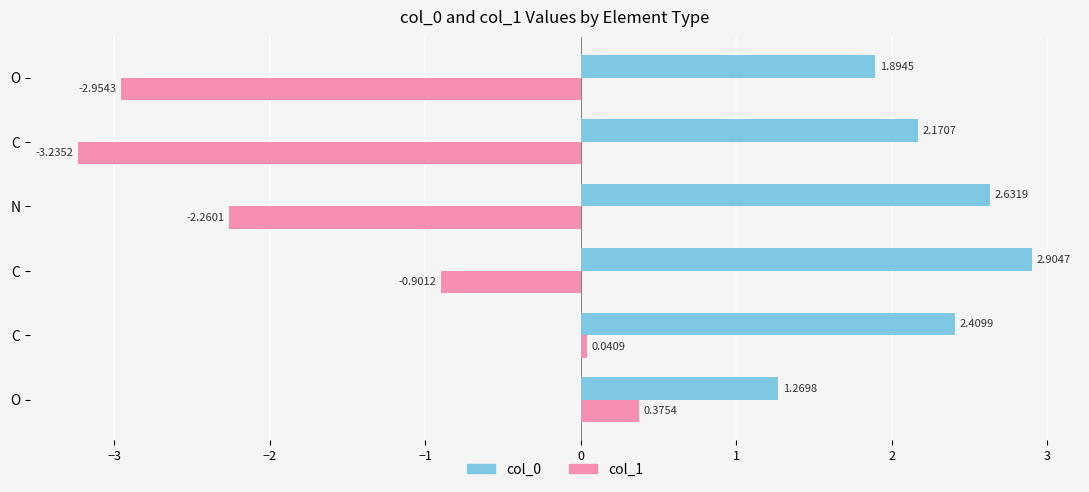

What is the value of the col_1 bar at the 1st from the left?

0.4